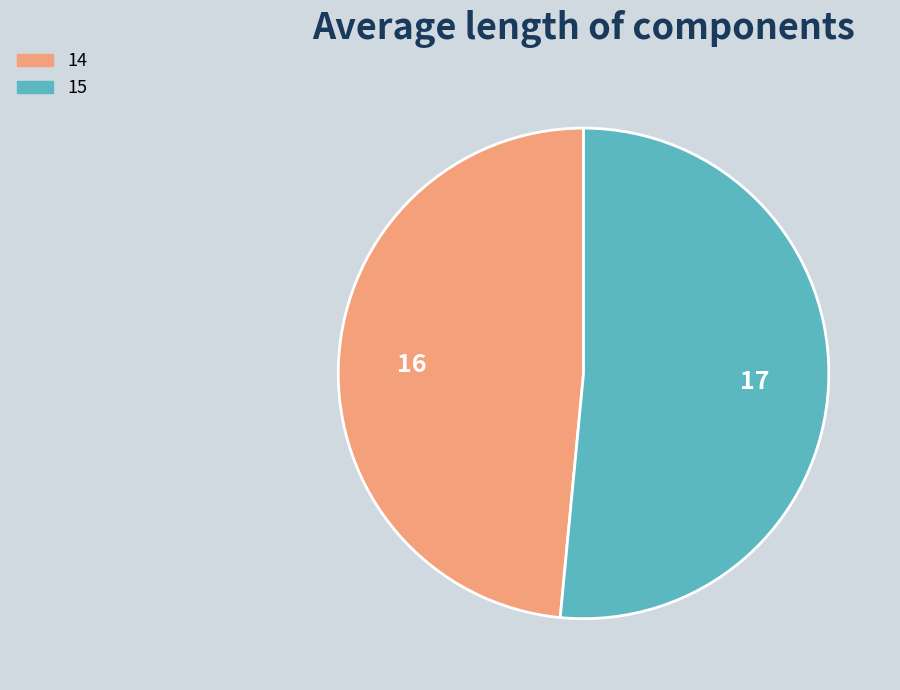

How many segments does this pie chart have?

2